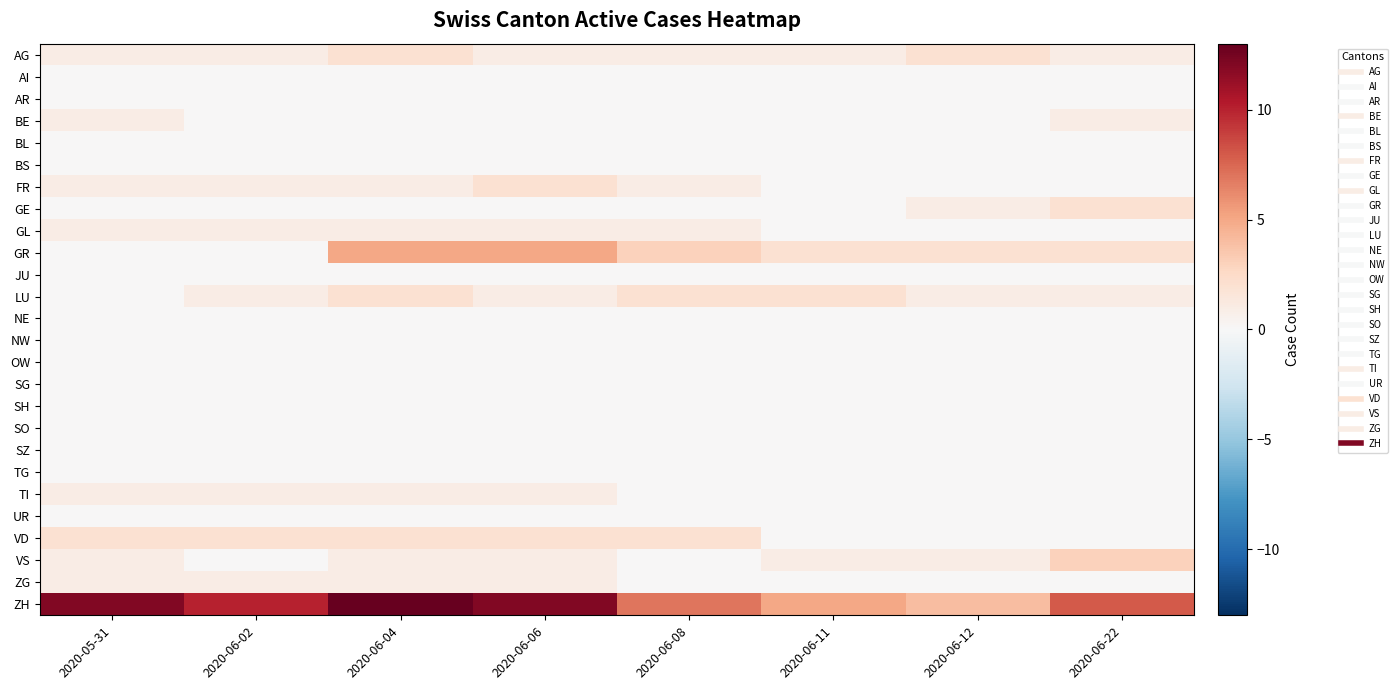

Reading left to right, extract all data points from this chart.

AG: 2020-05-31=1	2020-06-02=1	2020-06-04=2	2020-06-06=1	2020-06-08=1	2020-06-11=1	2020-06-12=2	2020-06-22=1
AI: 2020-05-31=0	2020-06-02=0	2020-06-04=0	2020-06-06=0	2020-06-08=0	2020-06-11=0	2020-06-12=0	2020-06-22=0
AR: 2020-05-31=0	2020-06-02=0	2020-06-04=0	2020-06-06=0	2020-06-08=0	2020-06-11=0	2020-06-12=0	2020-06-22=0
BE: 2020-05-31=1	2020-06-02=0	2020-06-04=0	2020-06-06=0	2020-06-08=0	2020-06-11=0	2020-06-12=0	2020-06-22=1
BL: 2020-05-31=0	2020-06-02=0	2020-06-04=0	2020-06-06=0	2020-06-08=0	2020-06-11=0	2020-06-12=0	2020-06-22=0
BS: 2020-05-31=0	2020-06-02=0	2020-06-04=0	2020-06-06=0	2020-06-08=0	2020-06-11=0	2020-06-12=0	2020-06-22=0
FR: 2020-05-31=1	2020-06-02=1	2020-06-04=1	2020-06-06=2	2020-06-08=1	2020-06-11=0	2020-06-12=0	2020-06-22=0
GE: 2020-05-31=0	2020-06-02=0	2020-06-04=0	2020-06-06=0	2020-06-08=0	2020-06-11=0	2020-06-12=1	2020-06-22=2
GL: 2020-05-31=1	2020-06-02=1	2020-06-04=1	2020-06-06=1	2020-06-08=1	2020-06-11=0	2020-06-12=0	2020-06-22=0
GR: 2020-05-31=0	2020-06-02=0	2020-06-04=5	2020-06-06=5	2020-06-08=3	2020-06-11=2	2020-06-12=2	2020-06-22=2
JU: 2020-05-31=0	2020-06-02=0	2020-06-04=0	2020-06-06=0	2020-06-08=0	2020-06-11=0	2020-06-12=0	2020-06-22=0
LU: 2020-05-31=0	2020-06-02=1	2020-06-04=2	2020-06-06=1	2020-06-08=2	2020-06-11=2	2020-06-12=1	2020-06-22=1
NE: 2020-05-31=0	2020-06-02=0	2020-06-04=0	2020-06-06=0	2020-06-08=0	2020-06-11=0	2020-06-12=0	2020-06-22=0
NW: 2020-05-31=0	2020-06-02=0	2020-06-04=0	2020-06-06=0	2020-06-08=0	2020-06-11=0	2020-06-12=0	2020-06-22=0
OW: 2020-05-31=0	2020-06-02=0	2020-06-04=0	2020-06-06=0	2020-06-08=0	2020-06-11=0	2020-06-12=0	2020-06-22=0
SG: 2020-05-31=0	2020-06-02=0	2020-06-04=0	2020-06-06=0	2020-06-08=0	2020-06-11=0	2020-06-12=0	2020-06-22=0
SH: 2020-05-31=0	2020-06-02=0	2020-06-04=0	2020-06-06=0	2020-06-08=0	2020-06-11=0	2020-06-12=0	2020-06-22=0
SO: 2020-05-31=0	2020-06-02=0	2020-06-04=0	2020-06-06=0	2020-06-08=0	2020-06-11=0	2020-06-12=0	2020-06-22=0
SZ: 2020-05-31=0	2020-06-02=0	2020-06-04=0	2020-06-06=0	2020-06-08=0	2020-06-11=0	2020-06-12=0	2020-06-22=0
TG: 2020-05-31=0	2020-06-02=0	2020-06-04=0	2020-06-06=0	2020-06-08=0	2020-06-11=0	2020-06-12=0	2020-06-22=0
TI: 2020-05-31=1	2020-06-02=1	2020-06-04=1	2020-06-06=1	2020-06-08=0	2020-06-11=0	2020-06-12=0	2020-06-22=0
UR: 2020-05-31=0	2020-06-02=0	2020-06-04=0	2020-06-06=0	2020-06-08=0	2020-06-11=0	2020-06-12=0	2020-06-22=0
VD: 2020-05-31=2	2020-06-02=2	2020-06-04=2	2020-06-06=2	2020-06-08=2	2020-06-11=0	2020-06-12=0	2020-06-22=0
VS: 2020-05-31=1	2020-06-02=0	2020-06-04=1	2020-06-06=1	2020-06-08=0	2020-06-11=1	2020-06-12=1	2020-06-22=3
ZG: 2020-05-31=1	2020-06-02=1	2020-06-04=1	2020-06-06=1	2020-06-08=0	2020-06-11=0	2020-06-12=0	2020-06-22=0
ZH: 2020-05-31=12	2020-06-02=10	2020-06-04=13	2020-06-06=12	2020-06-08=7	2020-06-11=5	2020-06-12=4	2020-06-22=8